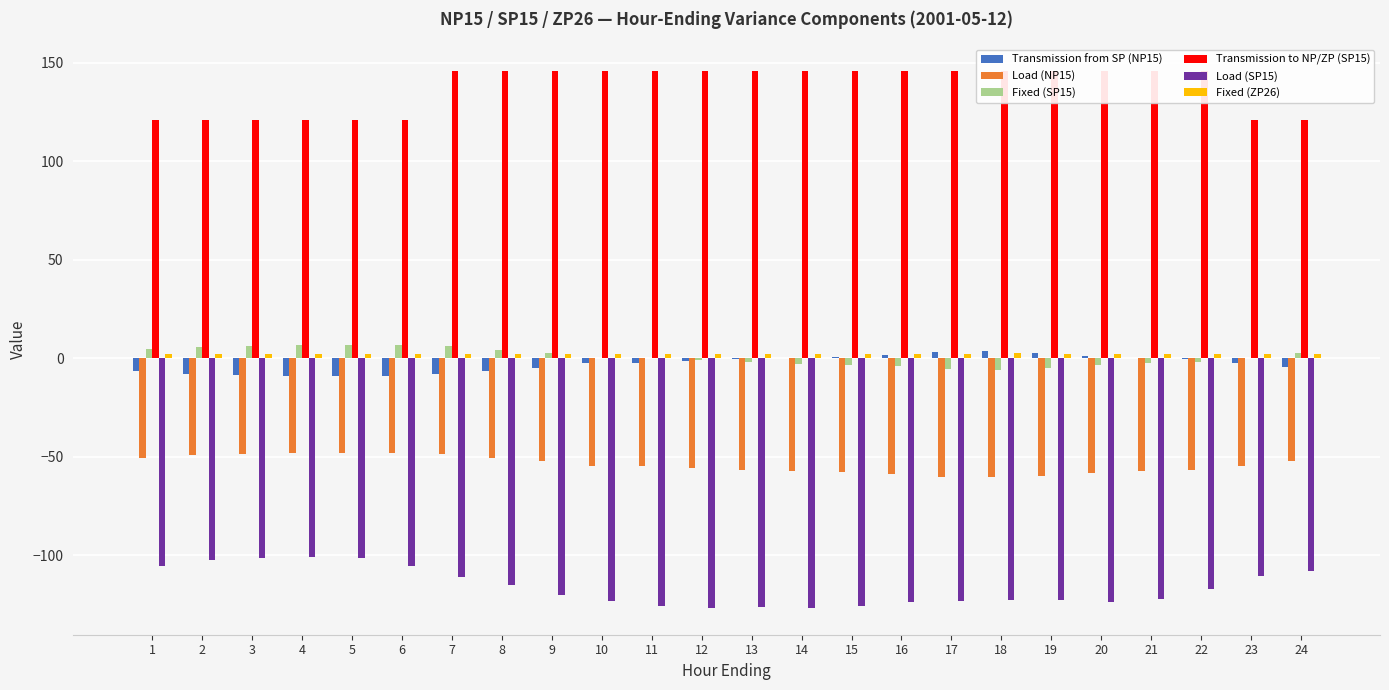

Which series has the largest range (max minus min)?

Load (SP15)